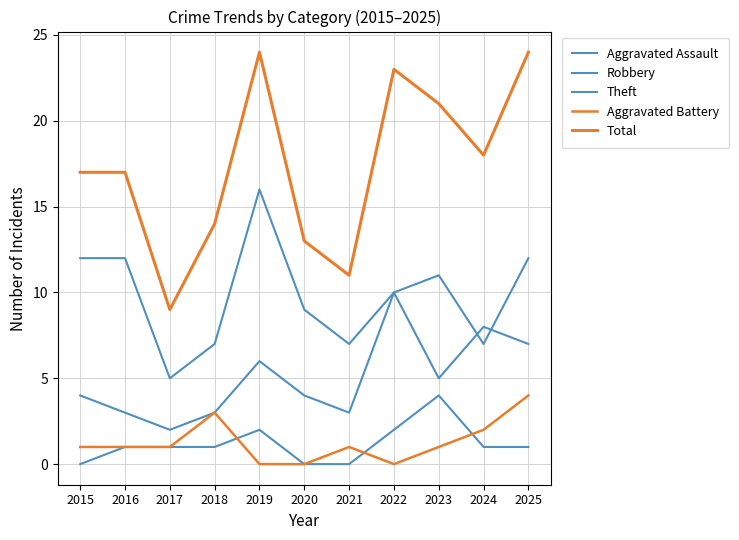

True or false: Total and Robbery intersect in this chart.

False